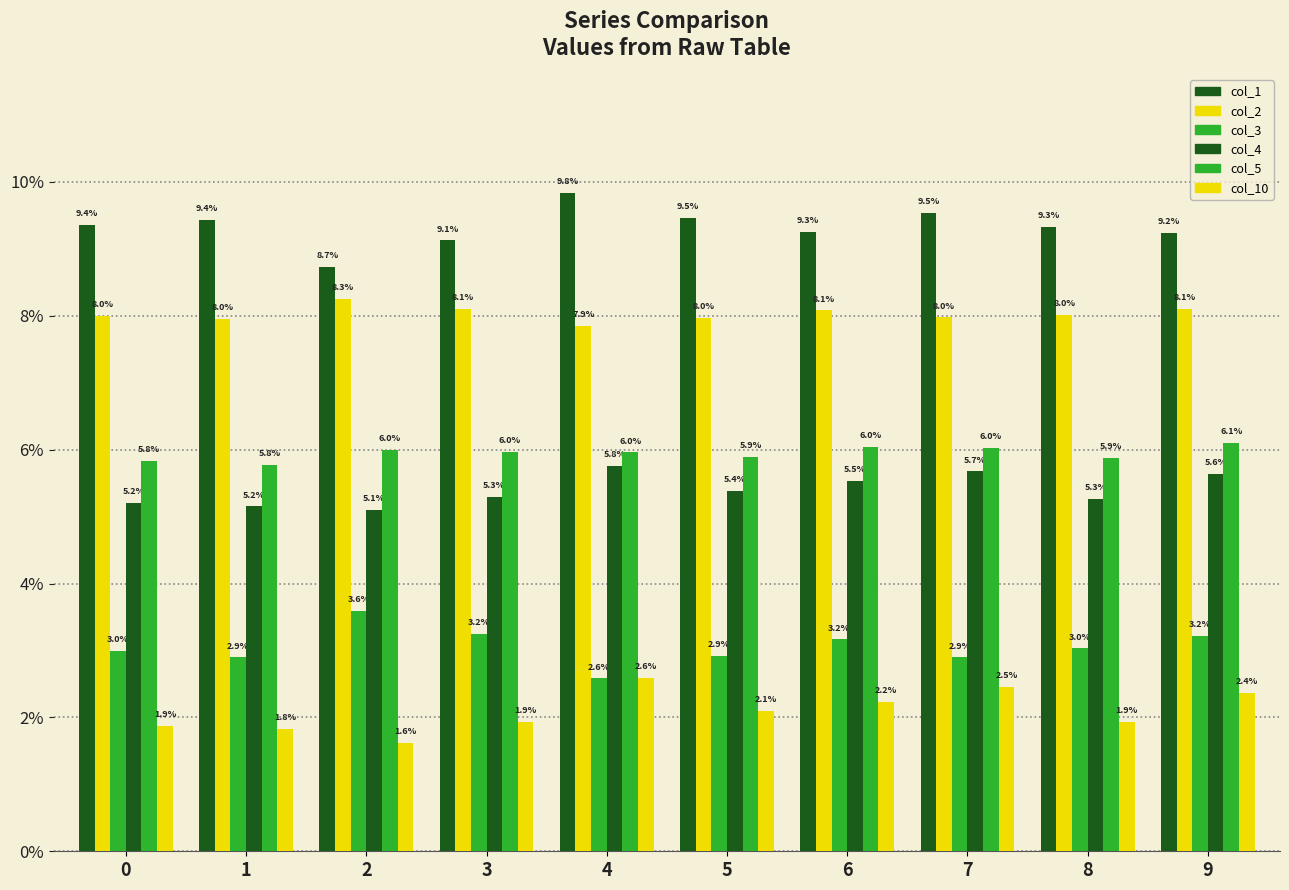

Are the bars grouped side by side (vs. stacked)?

Yes